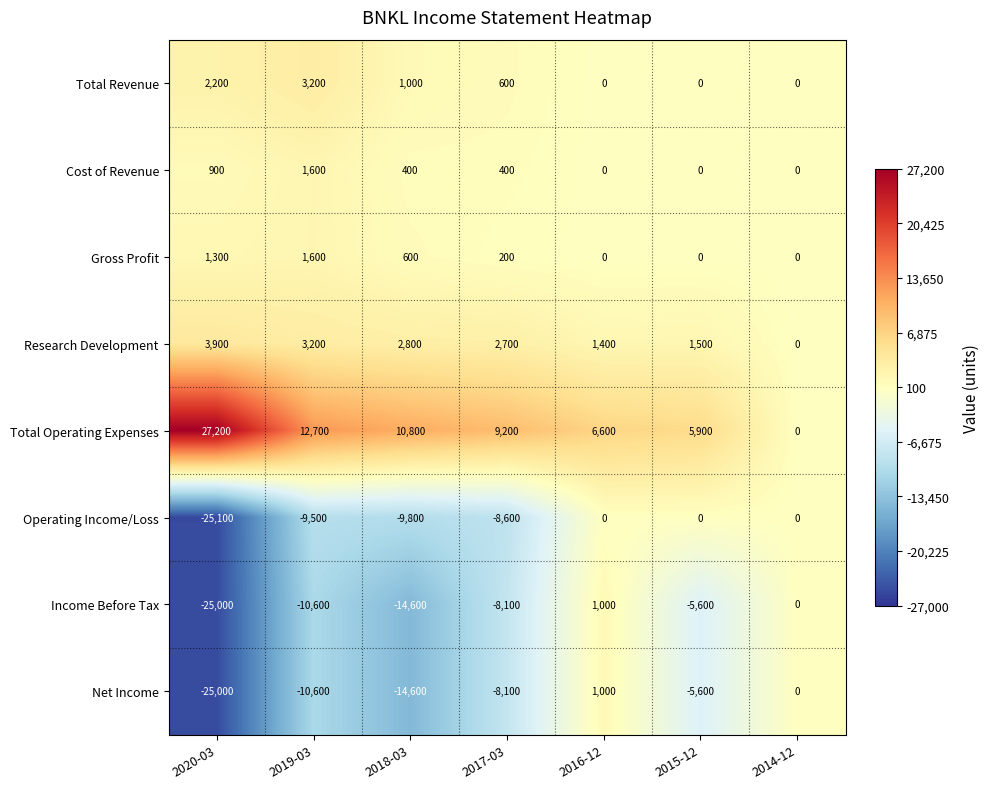

What is the difference between the Total Operating Expenses values at 2014-12 and 2020-03?

27200